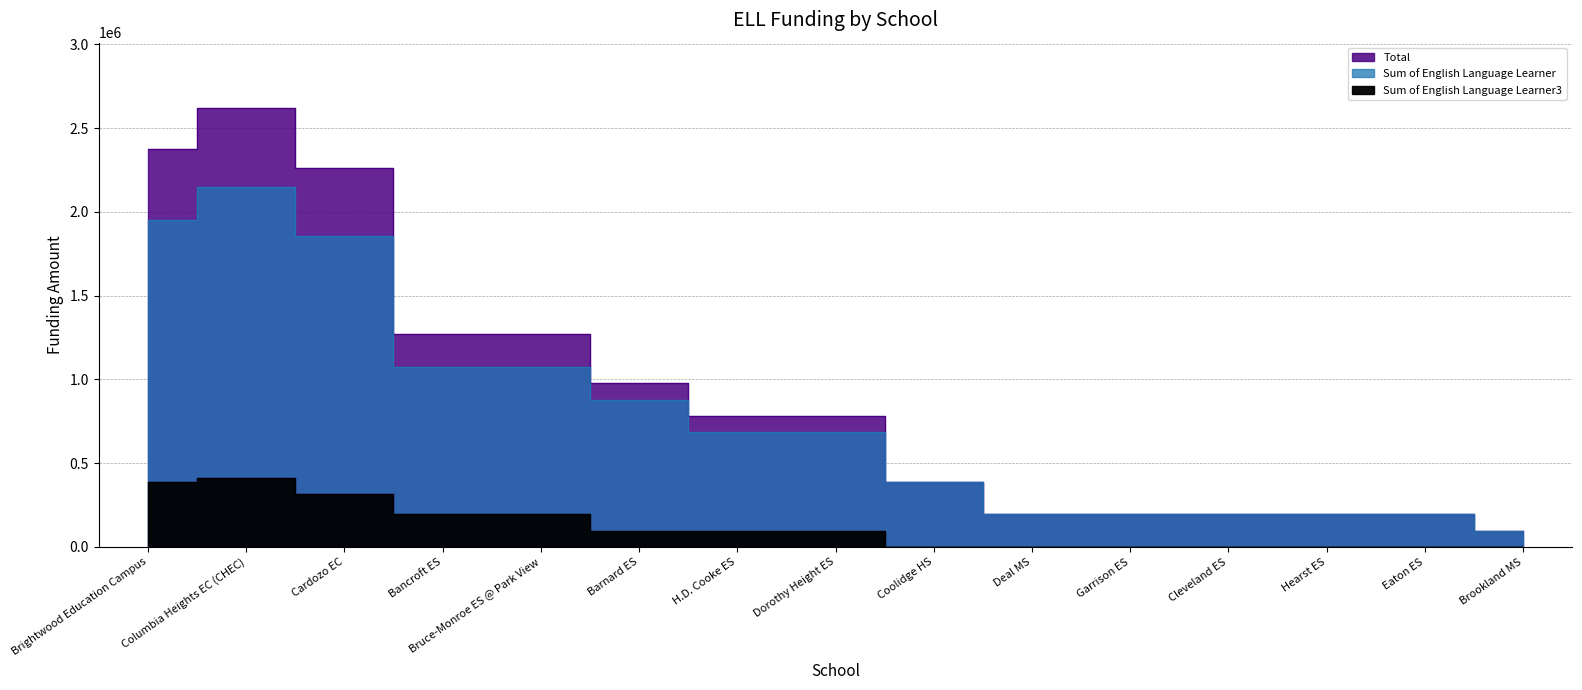

At which category does Total reach its first local peak?

Columbia Heights EC (CHEC)